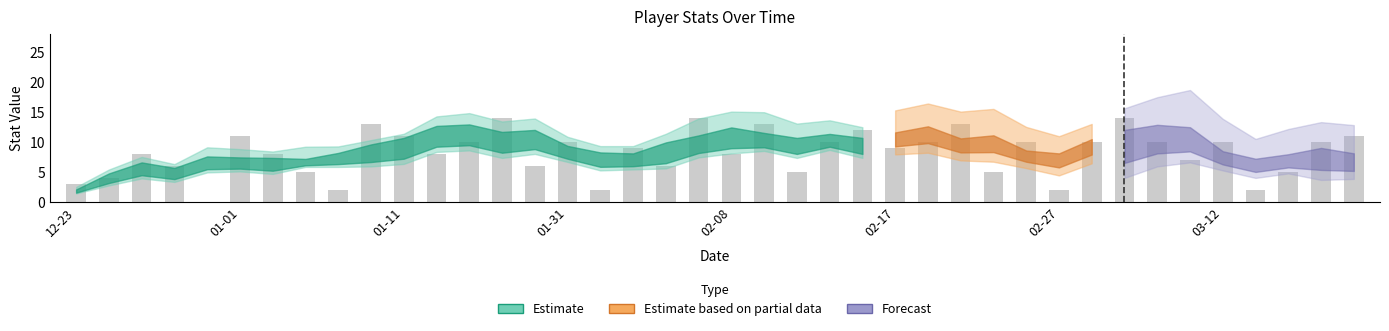

What is the greatest value displayed?

14